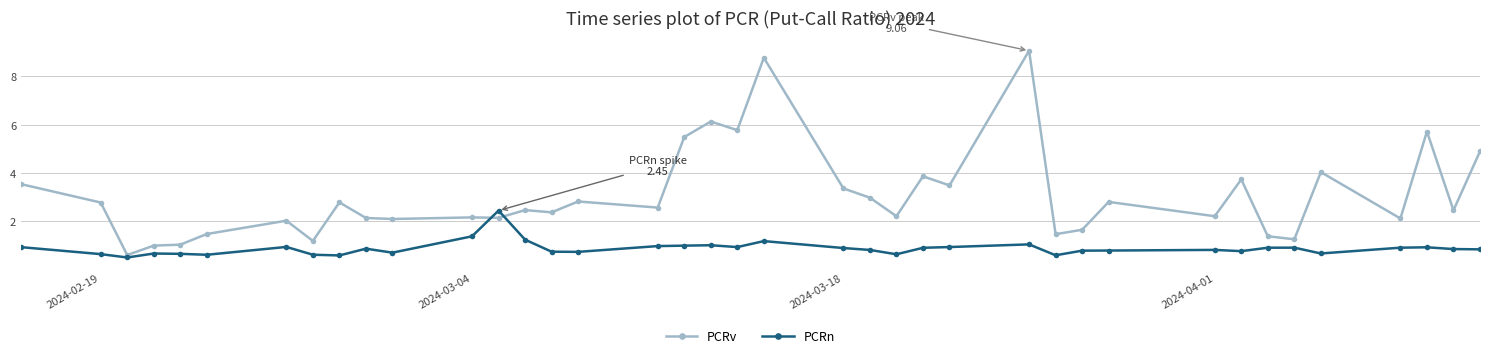

List the series in order of their peak value, highest first.

PCRv, PCRn